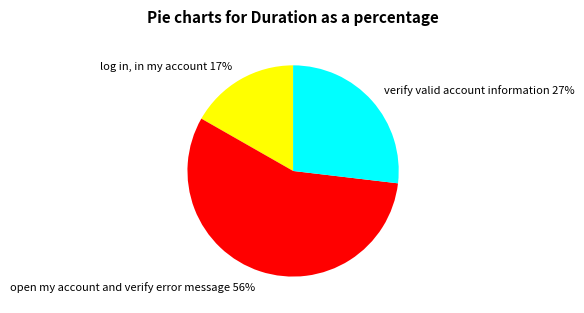

Between verify valid account information and open my account and verify error message, which is larger?

open my account and verify error message